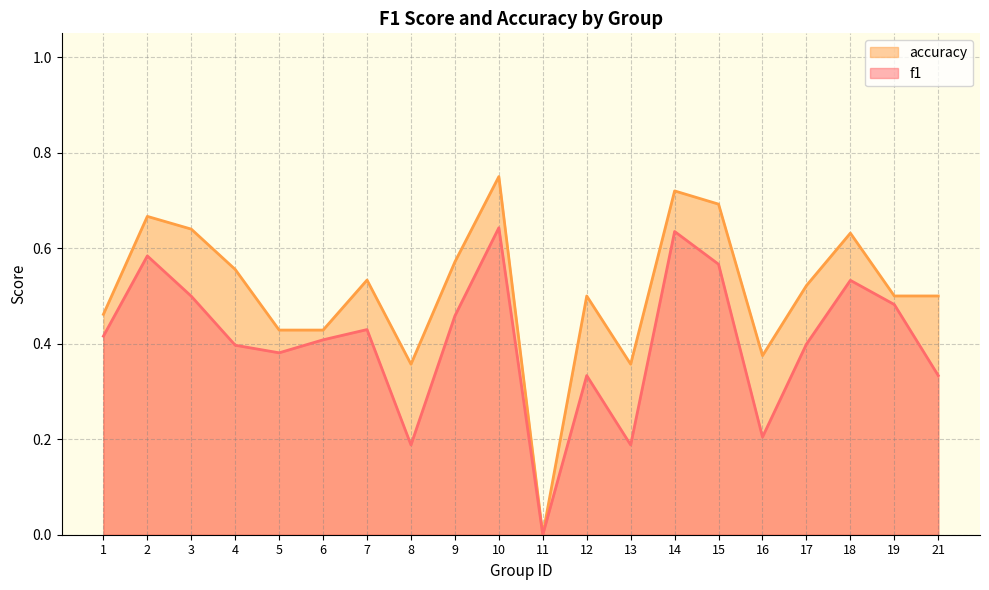

What are all the series names shown in the legend?

accuracy, f1